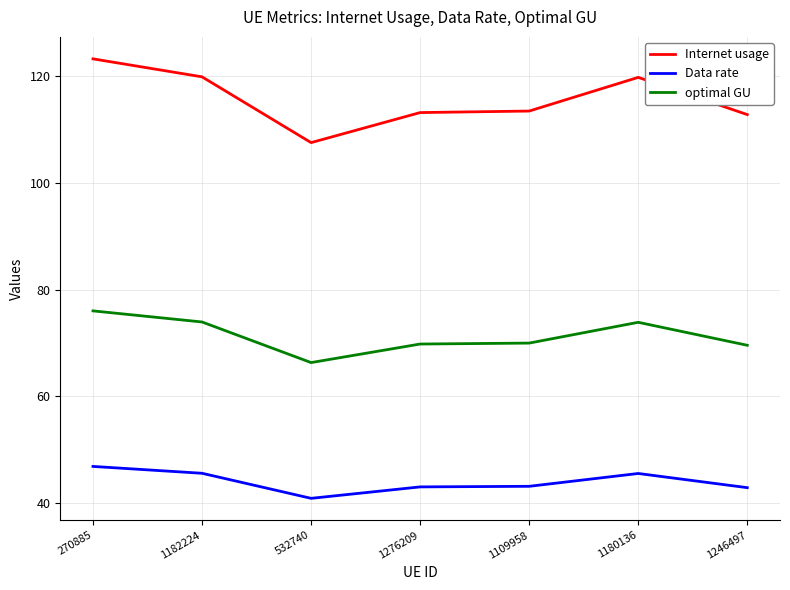

At which label does optimal GU reach its minimum?

532740